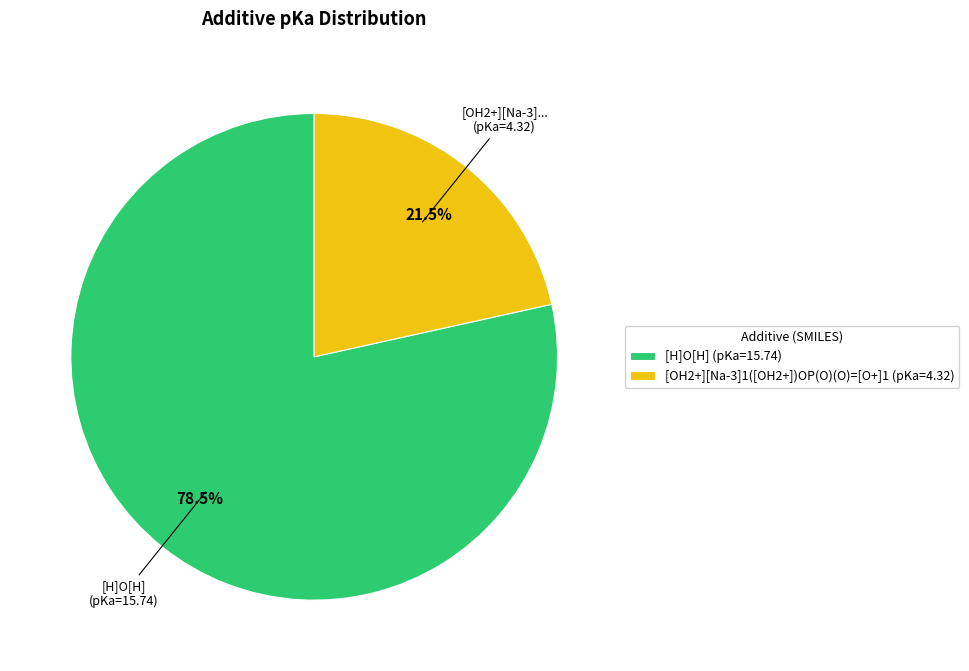

Do [OH2+][Na-3]1([OH2+])OP(O)(O)=[O+]1 and [H]O[H] together represent more than half of the pie?

Yes